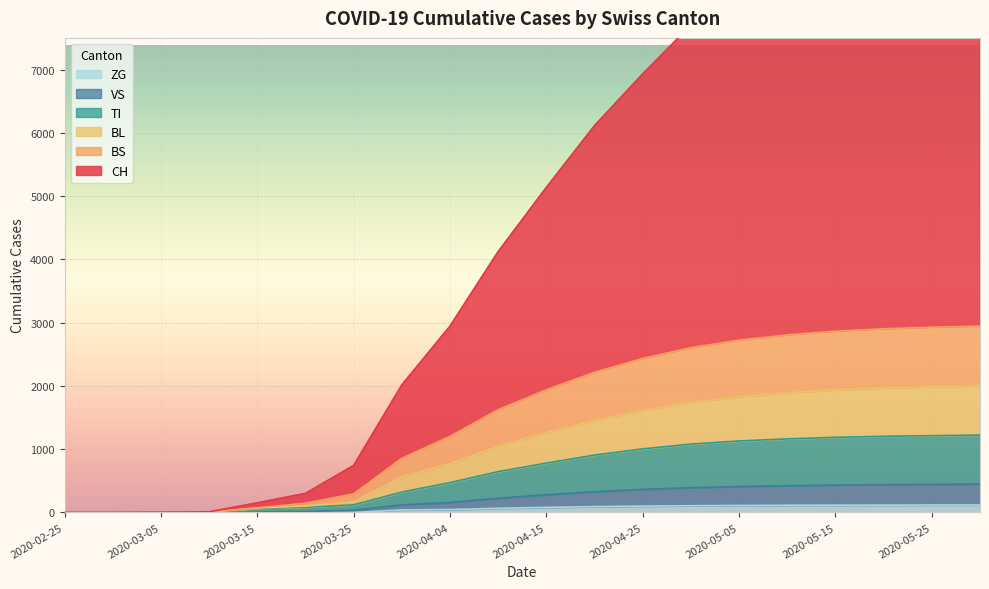

True or false: ZG has a value of 74 at 15.

False